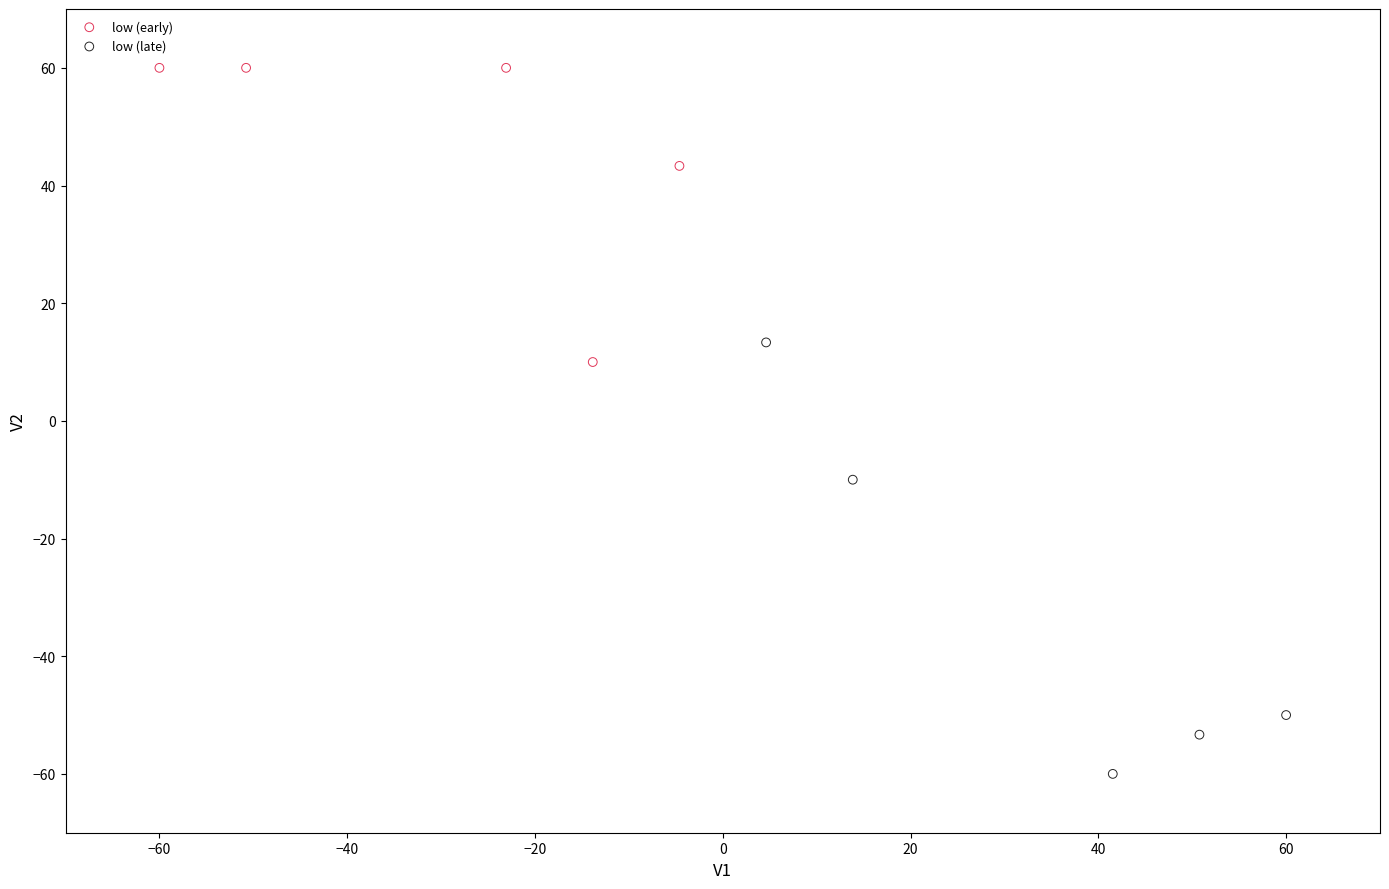

Which series contains the lowest Y value?

low (late)